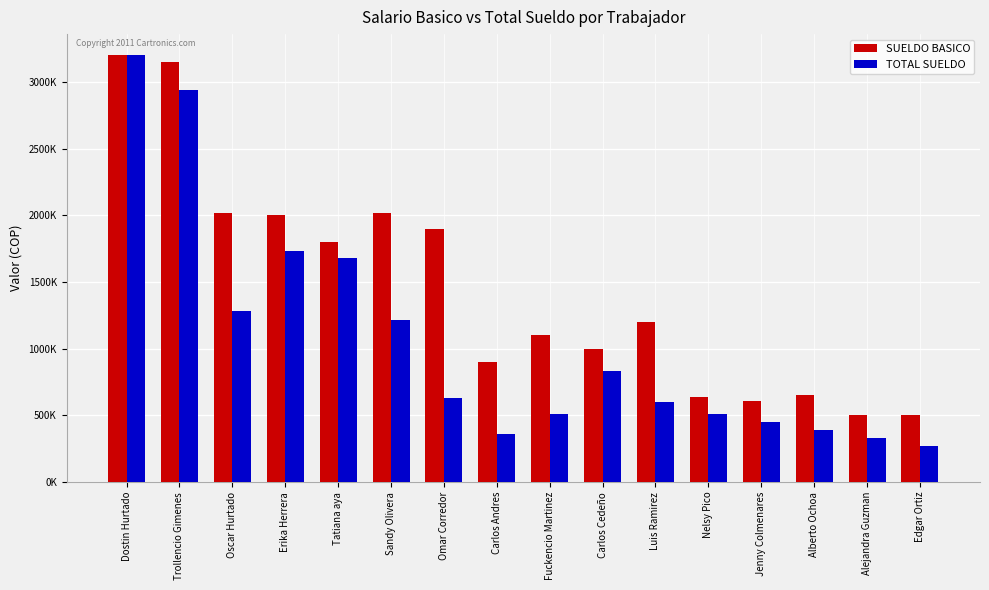

What position from the right is Omar Corredor?

10